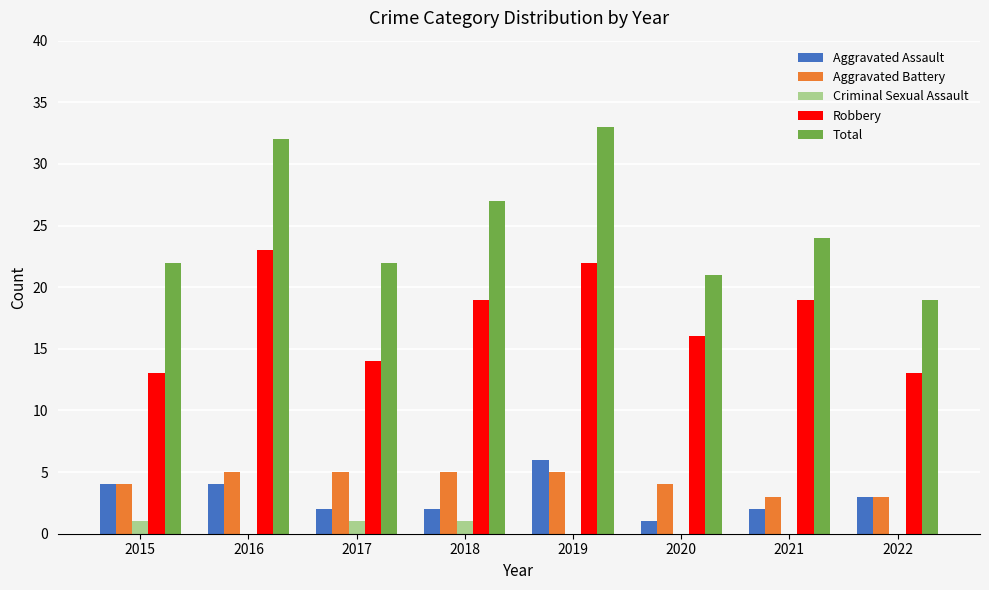

What value does the Criminal Sexual Assault series have at 2017?

1